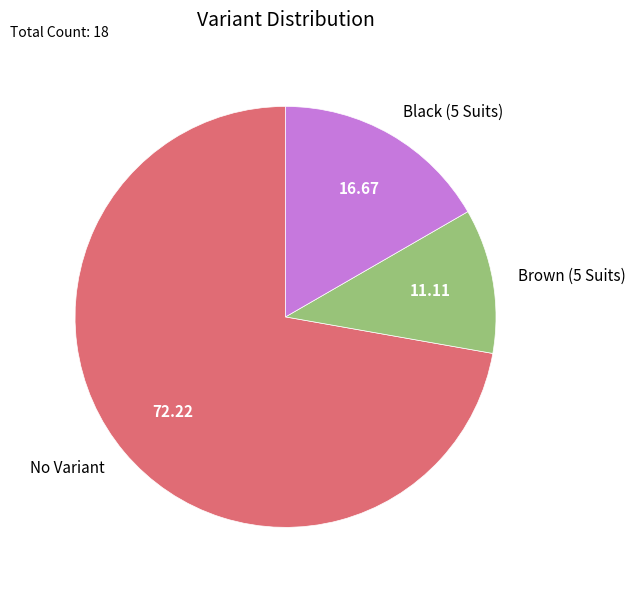

True or false: No Variant accounts for 72% of the total.

True